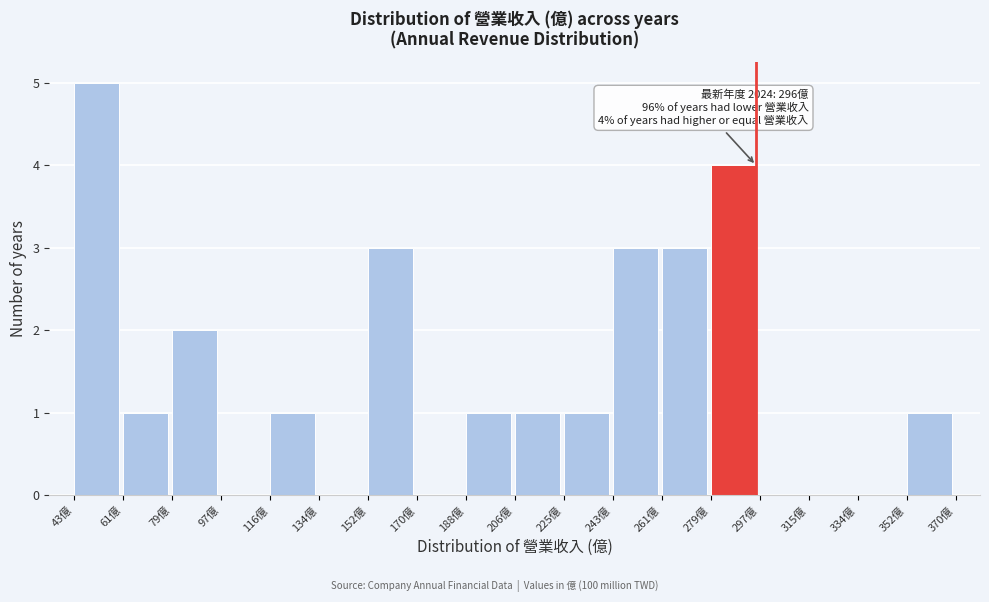

Over which range of the x-axis is the bar tallest?

42 to 62